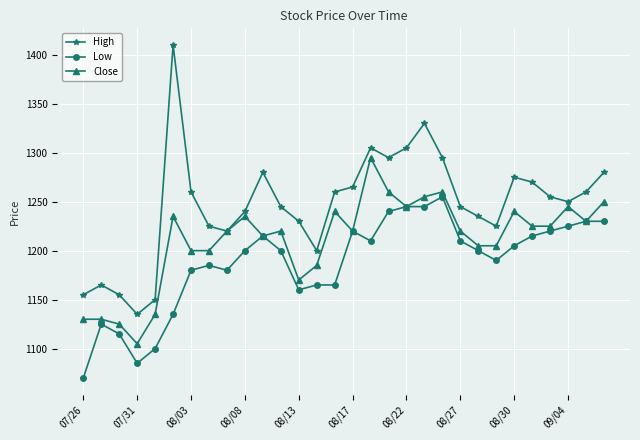

Which series has the largest total across all categories?

High